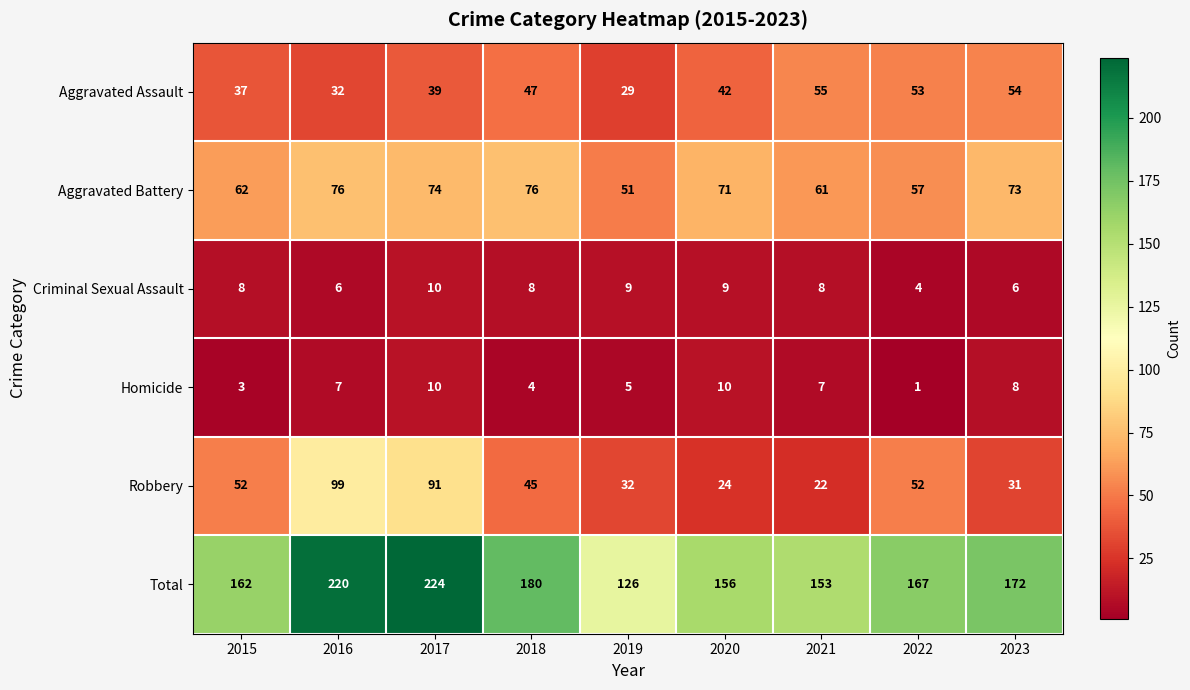

Which series has the largest total across all categories?

Total